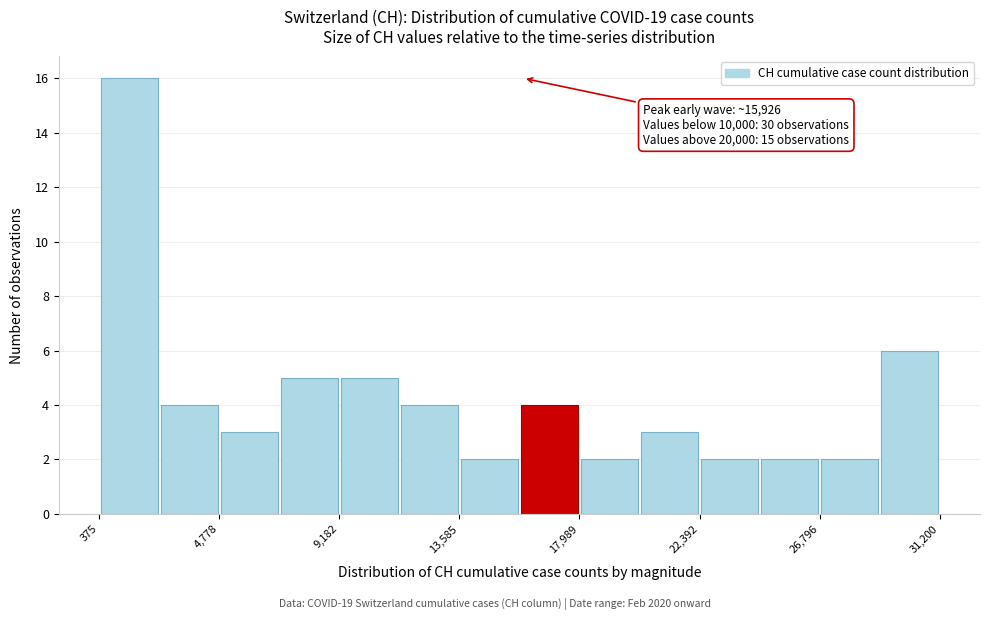

Which range on the x-axis has the tallest bar?

500 to 2500